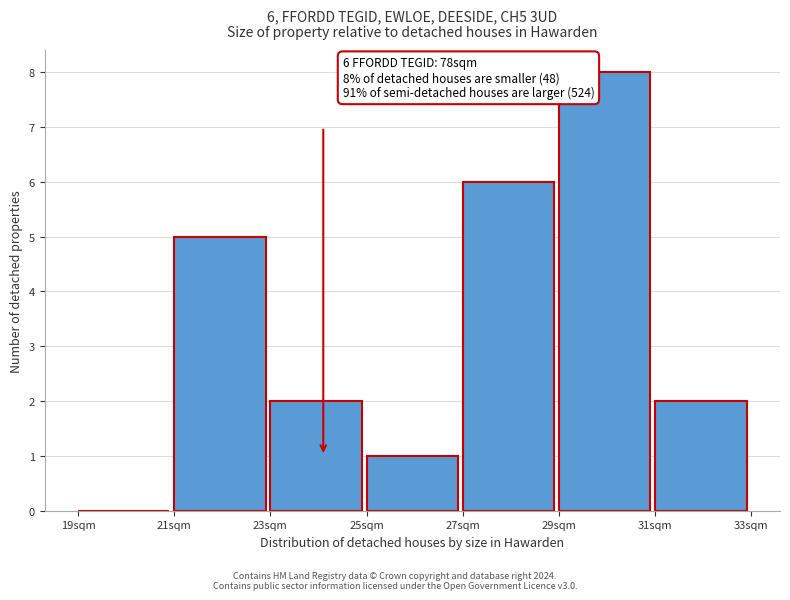

Which range on the x-axis has the tallest bar?

29 to 31